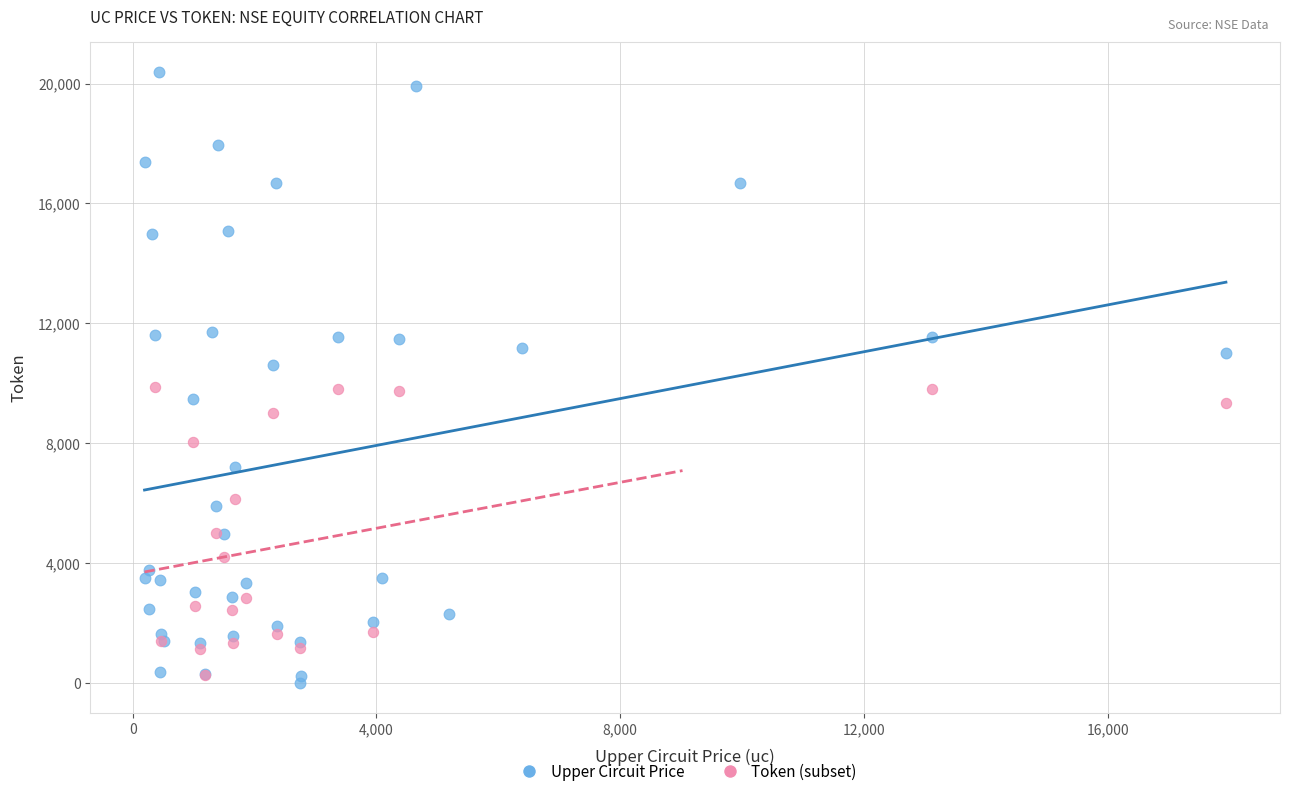

Which series reaches the maximum Y coordinate?

Upper Circuit Price